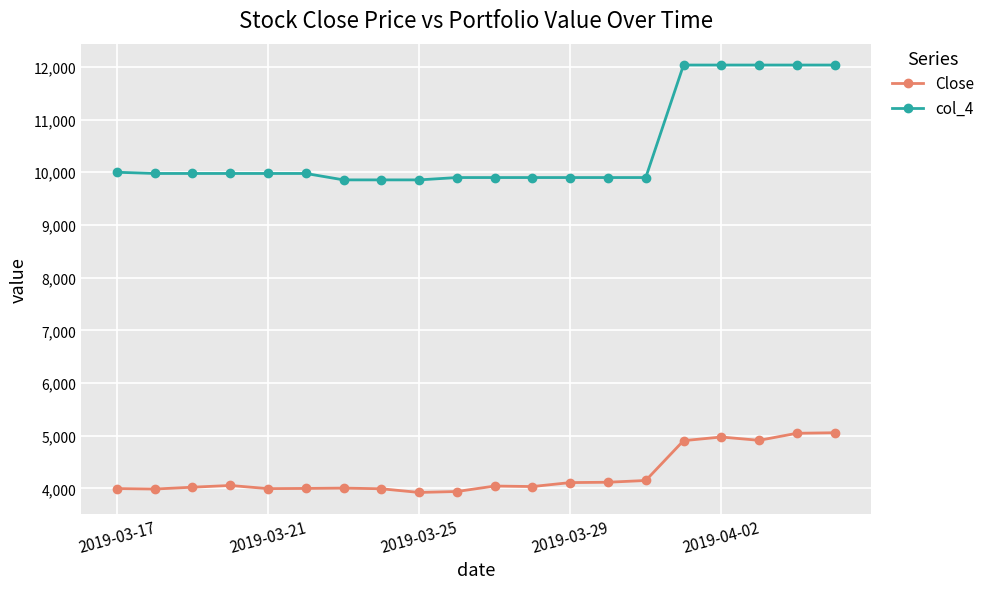

Which series has the largest range (max minus min)?

col_4